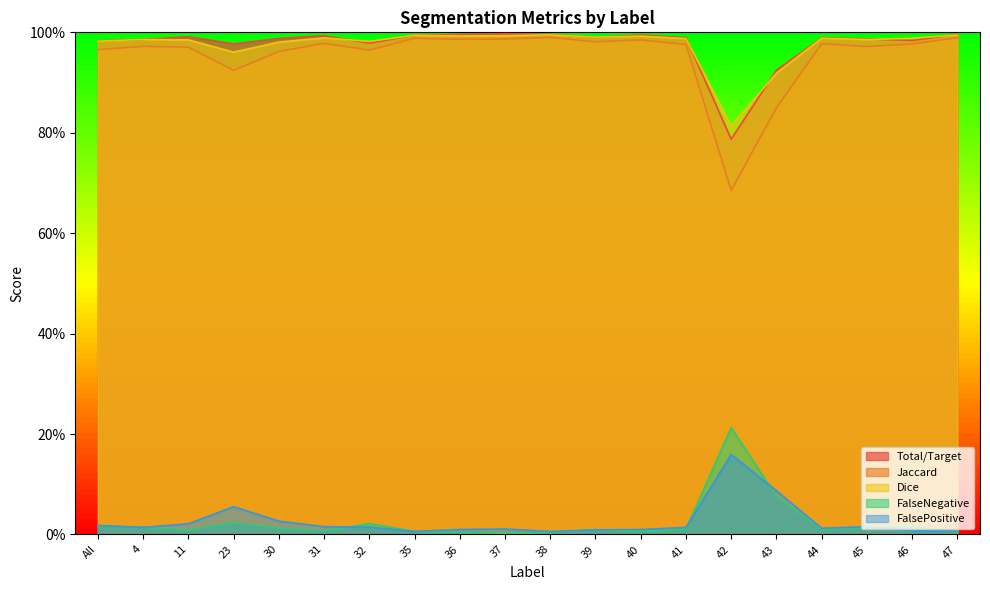

At which category does the chart reach its minimum across all series?

37